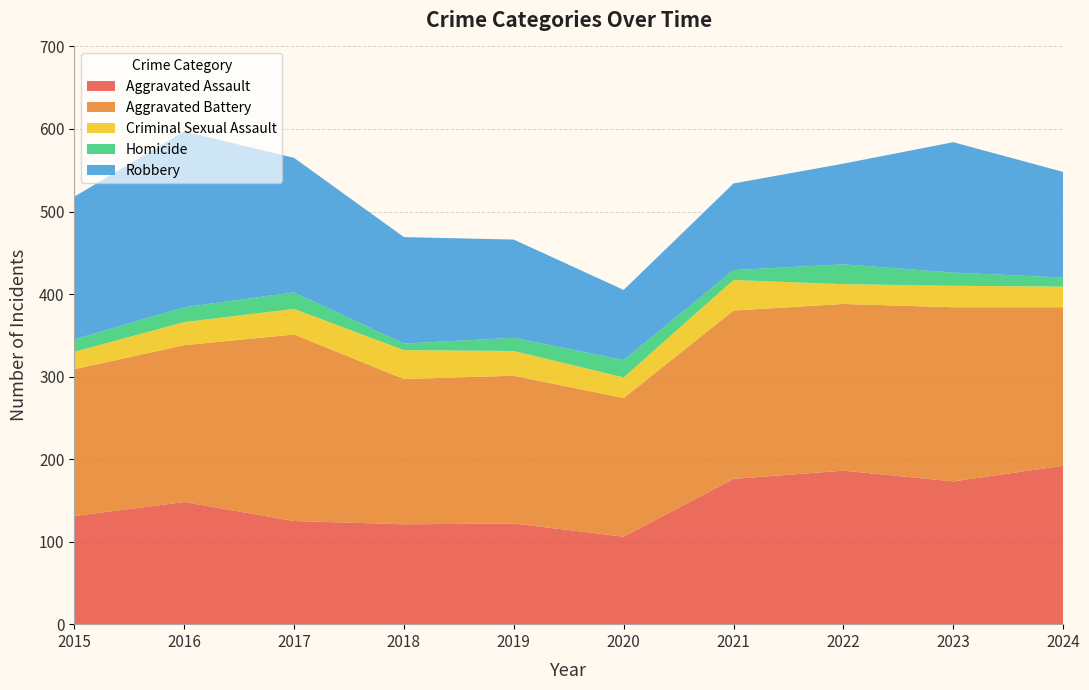

Reading left to right, what are all the values shown in this chart?

Aggravated Assault: 2015=131	2016=148	2017=125	2018=121	2019=122	2020=106	2021=176	2022=186	2023=173	2024=192
Aggravated Battery: 2015=178	2016=190	2017=226	2018=176	2019=179	2020=168	2021=204	2022=202	2023=211	2024=192
Criminal Sexual Assault: 2015=21	2016=28	2017=31	2018=35	2019=30	2020=25	2021=37	2022=24	2023=26	2024=25
Homicide: 2015=15	2016=18	2017=20	2018=8	2019=16	2020=21	2021=12	2022=24	2023=16	2024=11
Robbery: 2015=173	2016=213	2017=163	2018=129	2019=119	2020=85	2021=105	2022=122	2023=158	2024=128